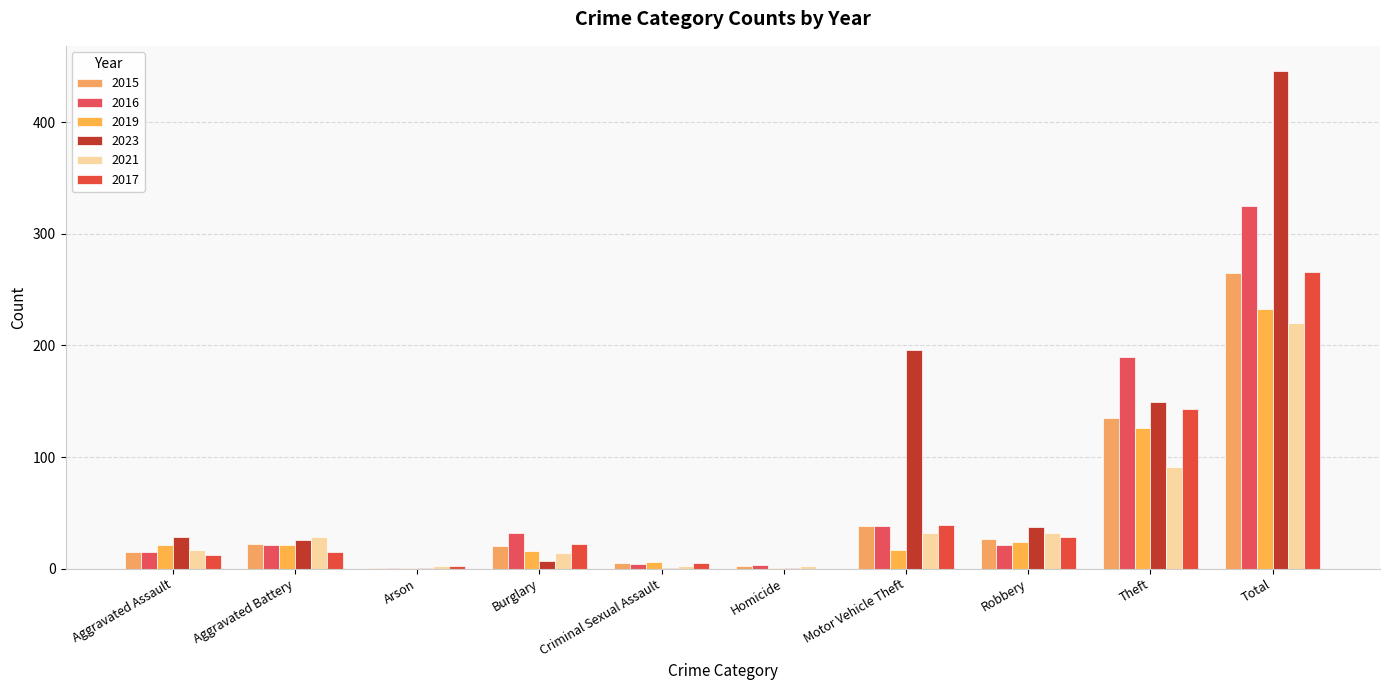

At how many categories does at least one series exceed 330?

1